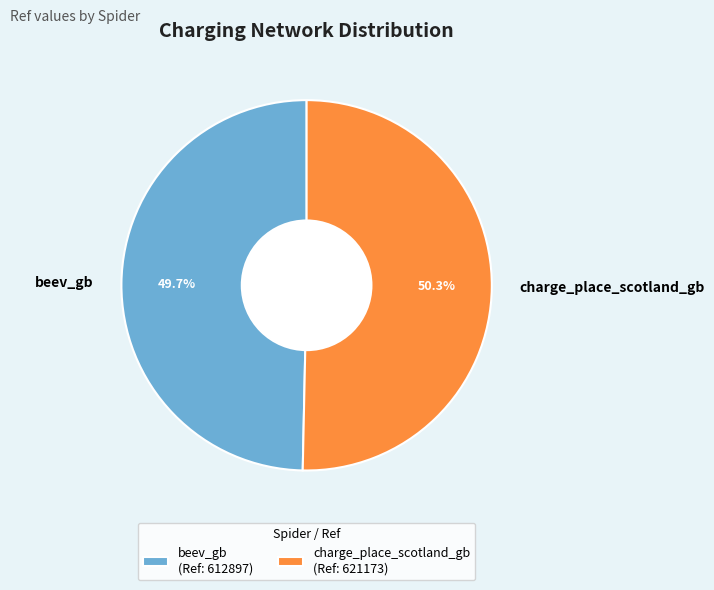

To the nearest percent, what is the difference between the beev_gb and charge_place_scotland_gb slice percentages?

1%